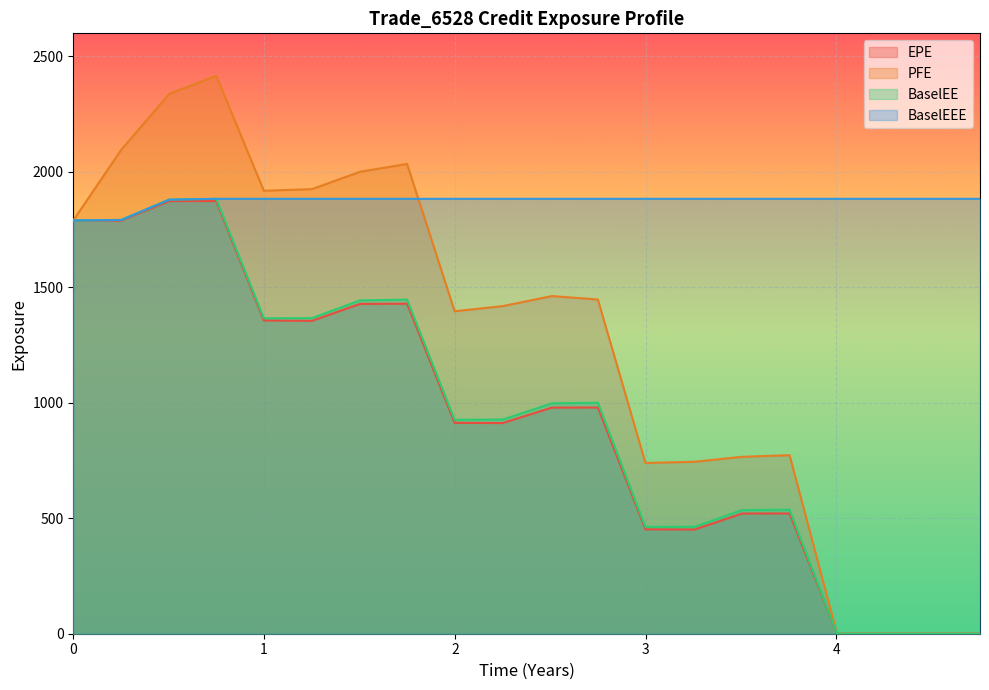

True or false: BaselEEE and EPE cross at least once.

False